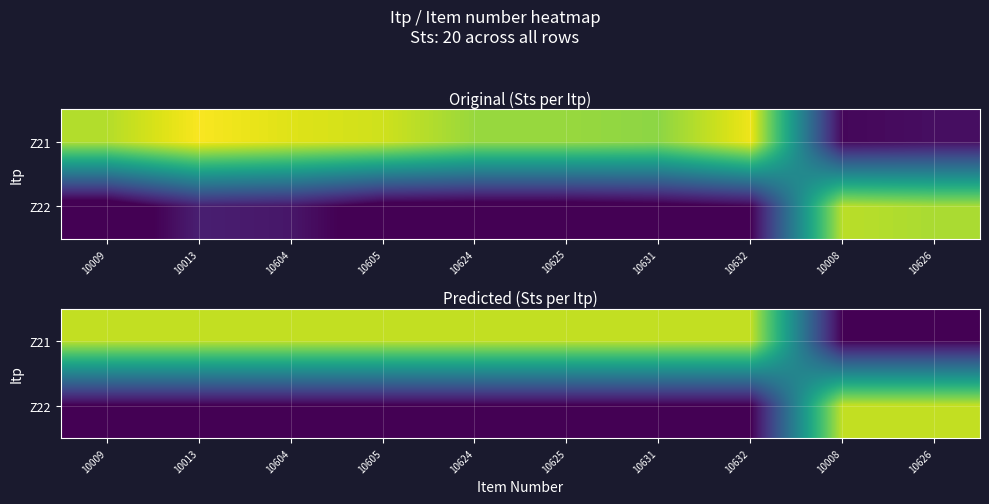

Which series has the largest range (max minus min)?

Z21